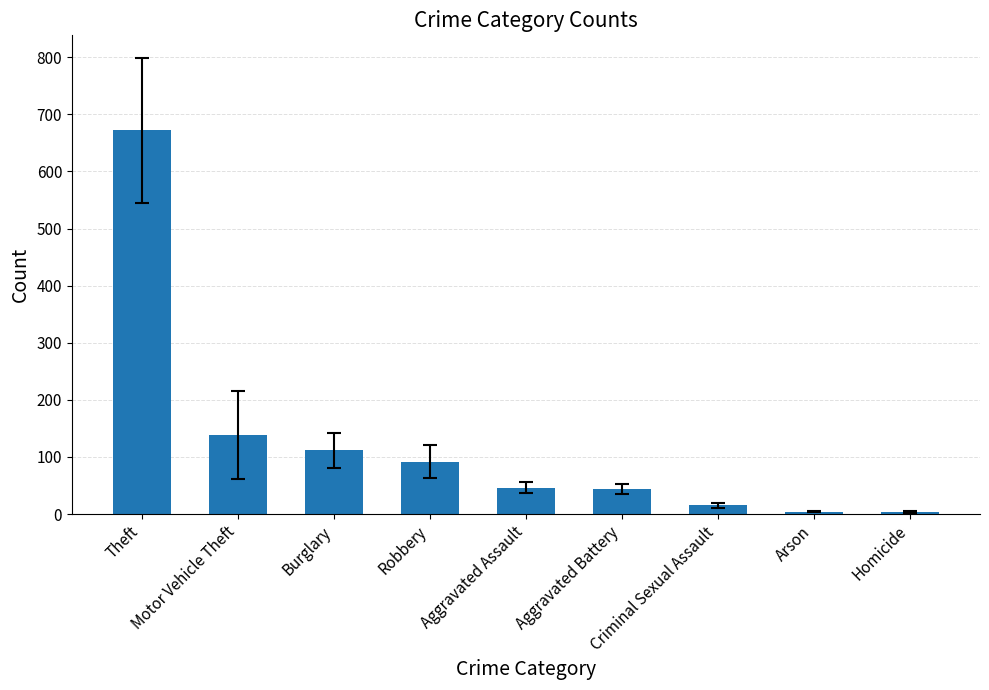

Approximately how many times larger is the value at Homicide compared to Aggravated Battery?

0.1